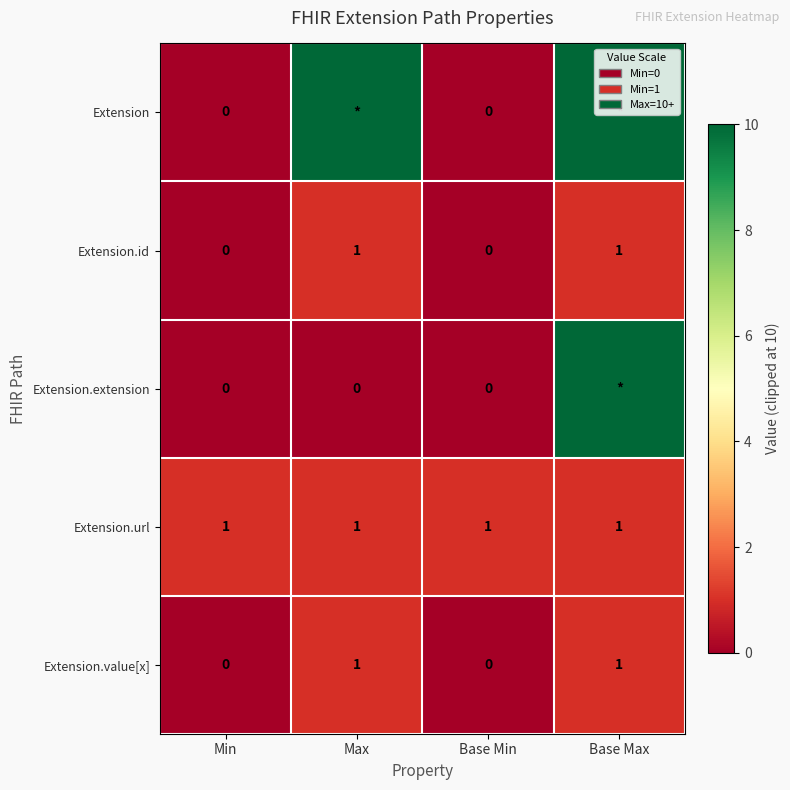

What is the total value across all series at Min?

1